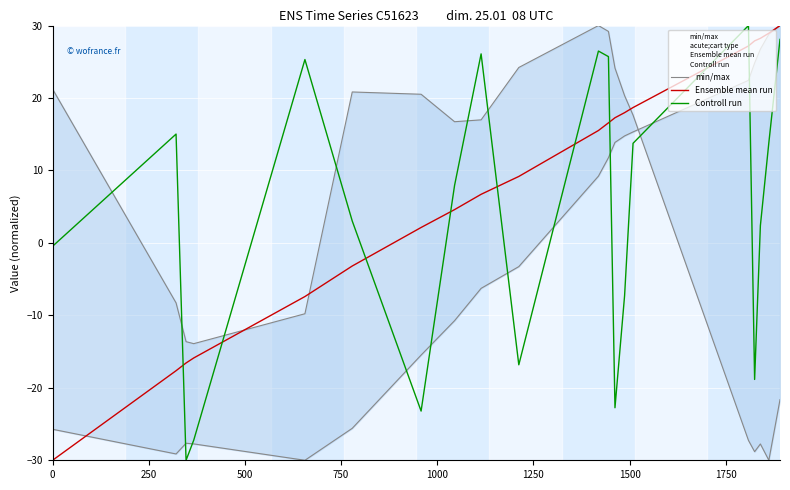

What is the minimum value for Controll run?

-30.0